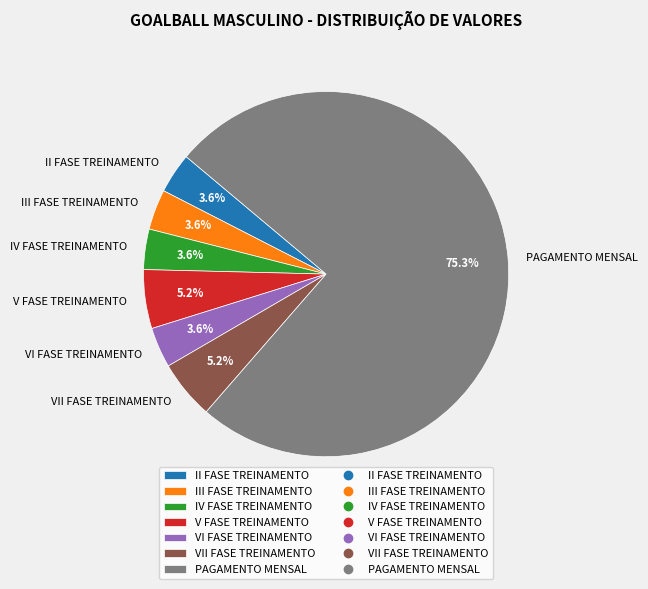

How much of the chart is everything except II FASE TREINAMENTO?

96.4%